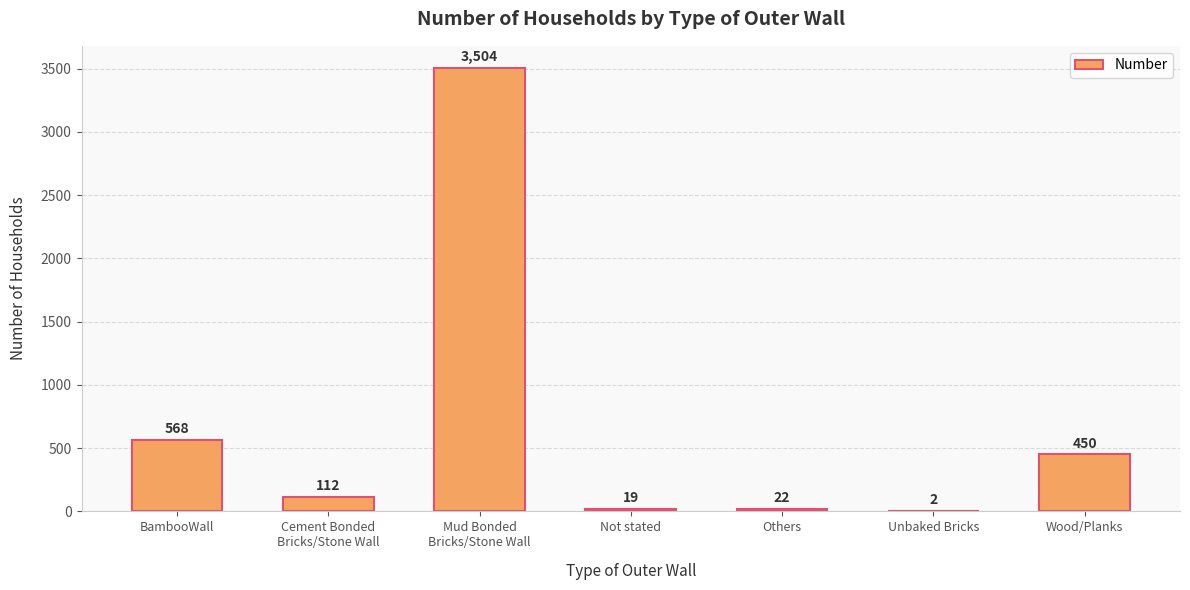

Is it true that the value at Mud Bonded
Bricks/Stone Wall is 1360?

False